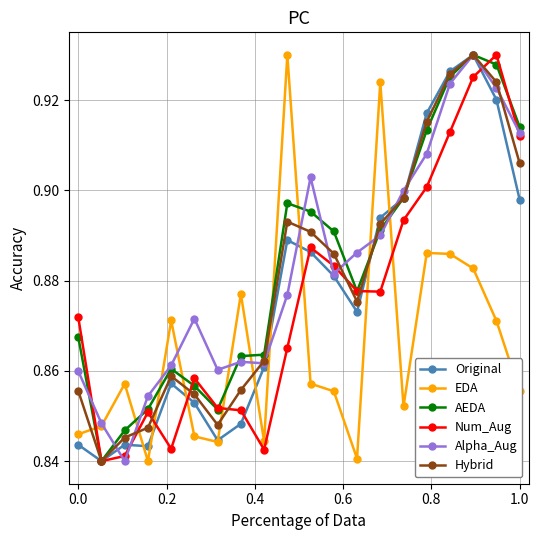

Count the Alpha_Aug values in the range 0 to 1.

20